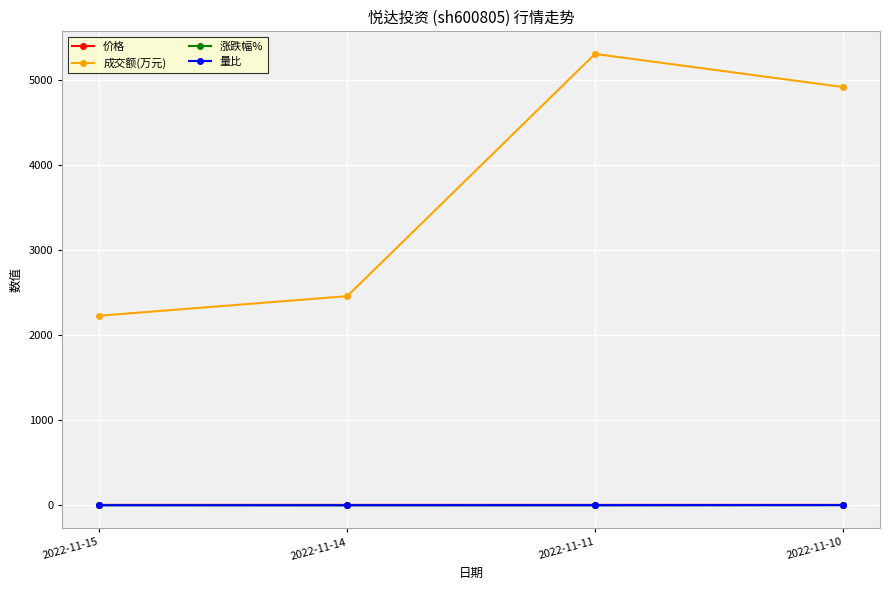

Which category has the lowest value in the 成交额(万元) series?

2022-11-15